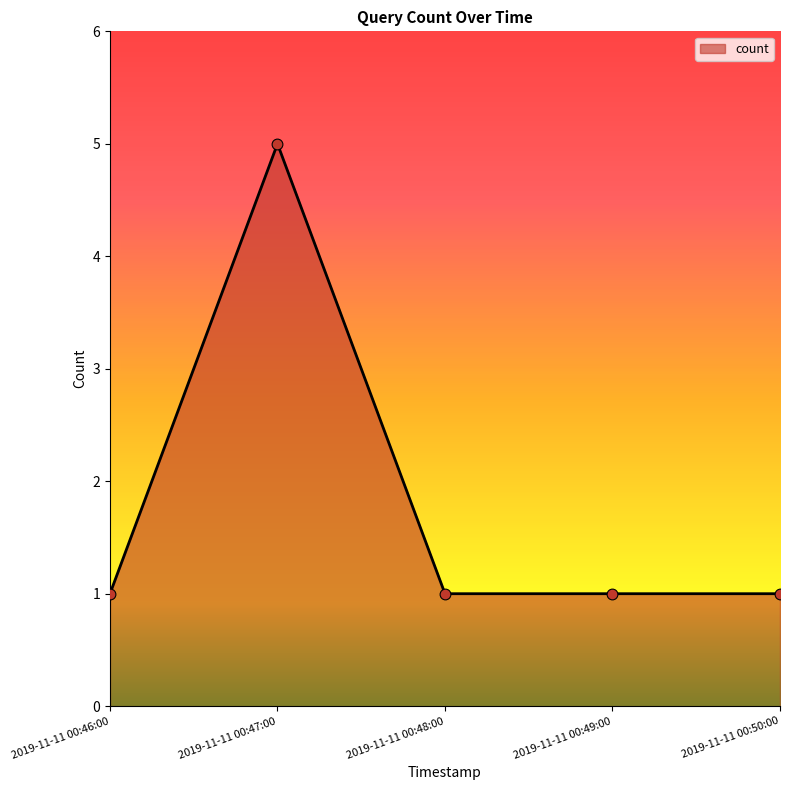

Which has a higher value, 2019-11-11 00:47:00 or 2019-11-11 00:49:00?

2019-11-11 00:47:00